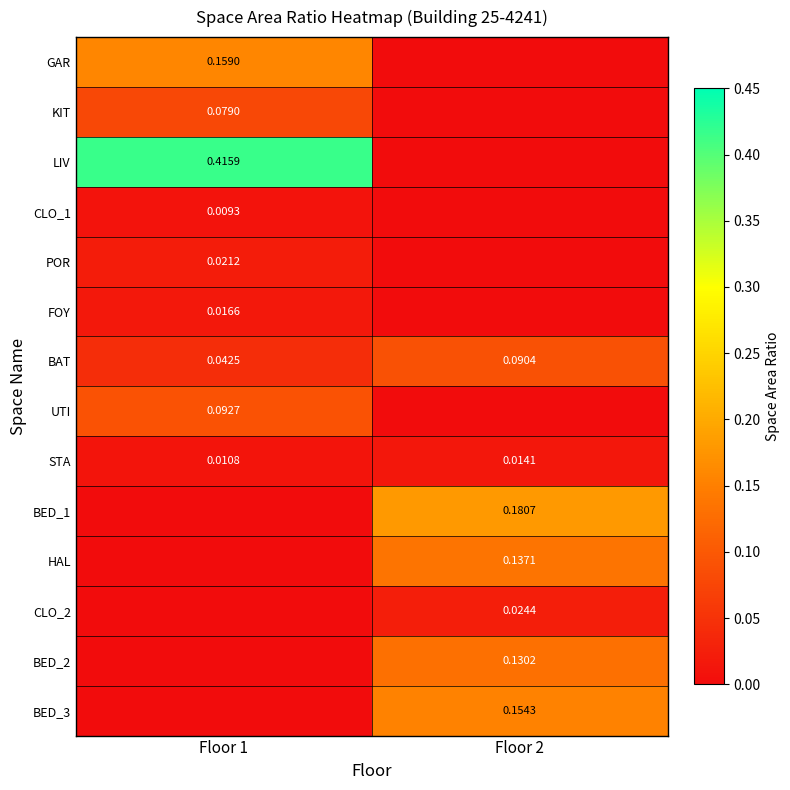

How many positive values does the BED_3 series have?

1